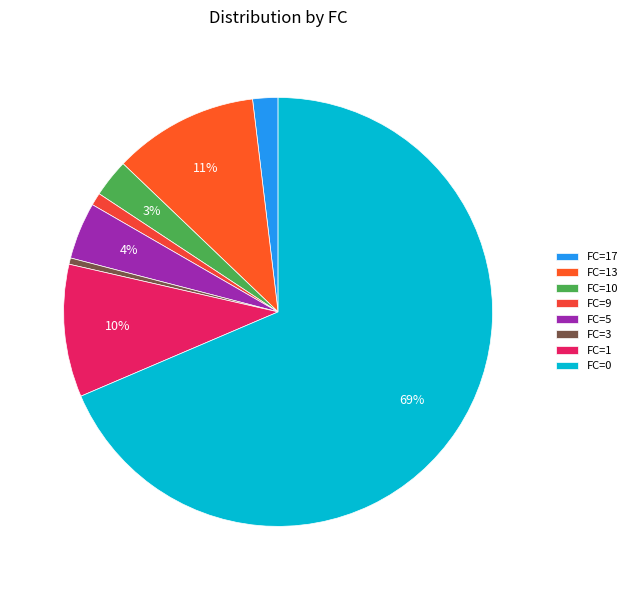

Between FC=0 and FC=13, which is larger?

FC=0